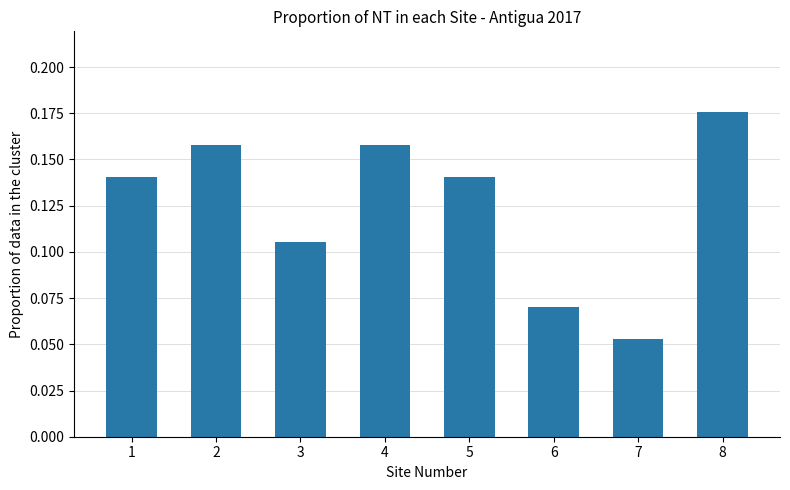

The chart shows a value of 0.1 at 8. True or false?

False